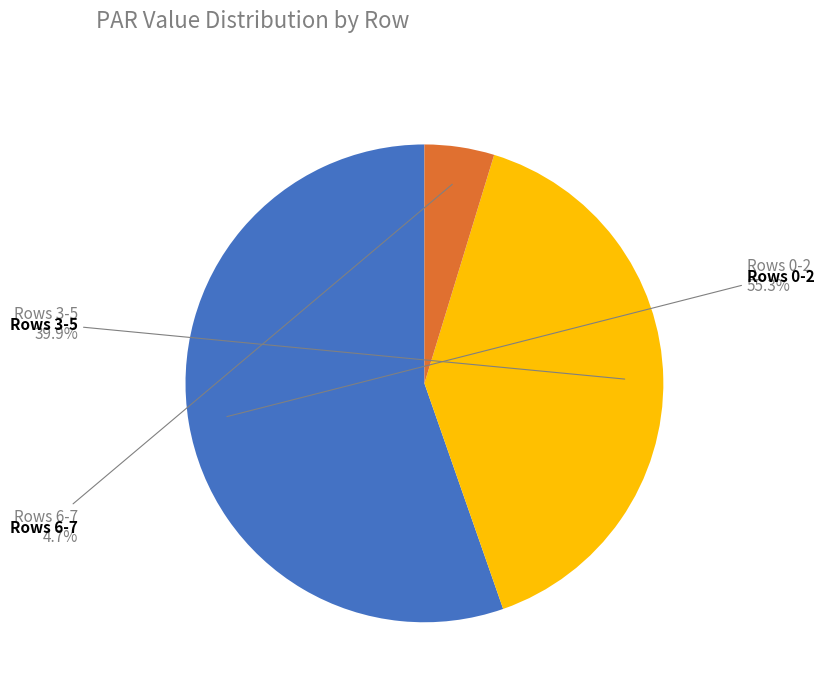

Is there a majority slice in this chart?

Yes